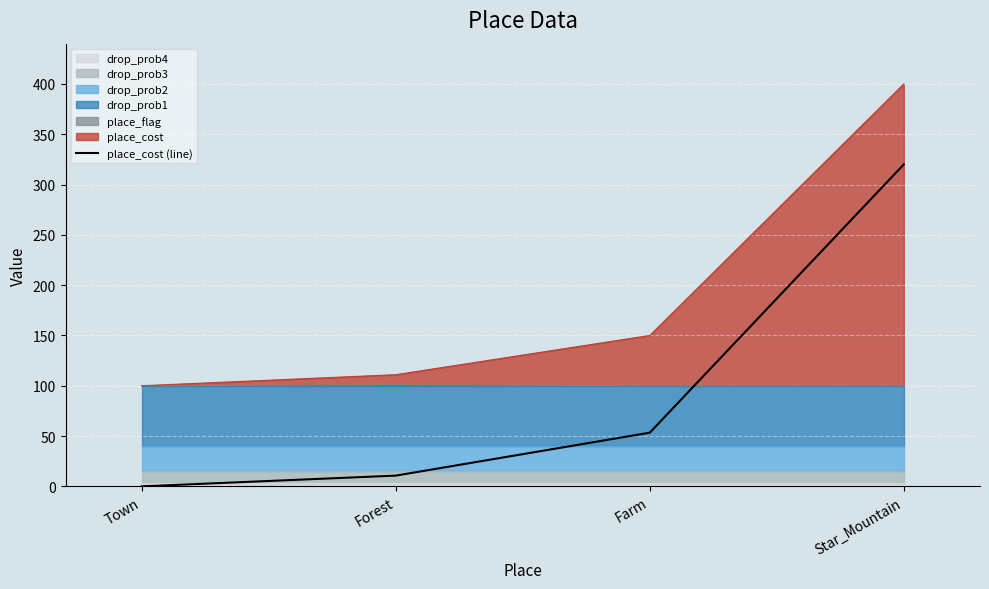

What is the change in value from Forest to Star_Mountain?

+309.3